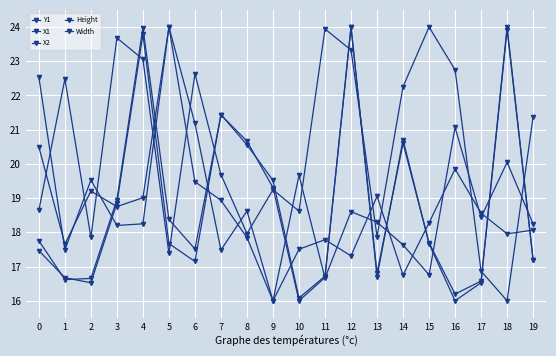

In X2, how many points are lower than both neighbors (excluding endpoints)?

5